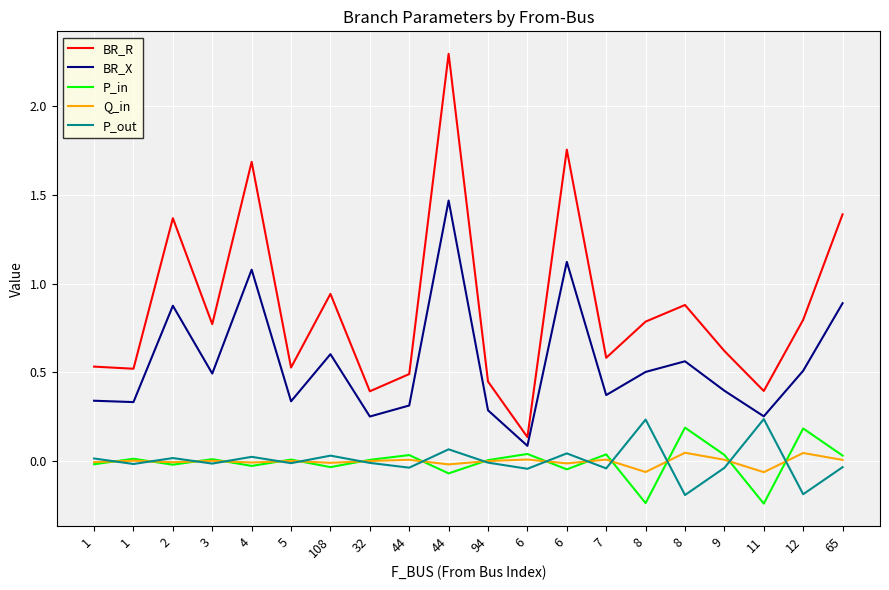

How many intersections are there between P_out and Q_in?

15